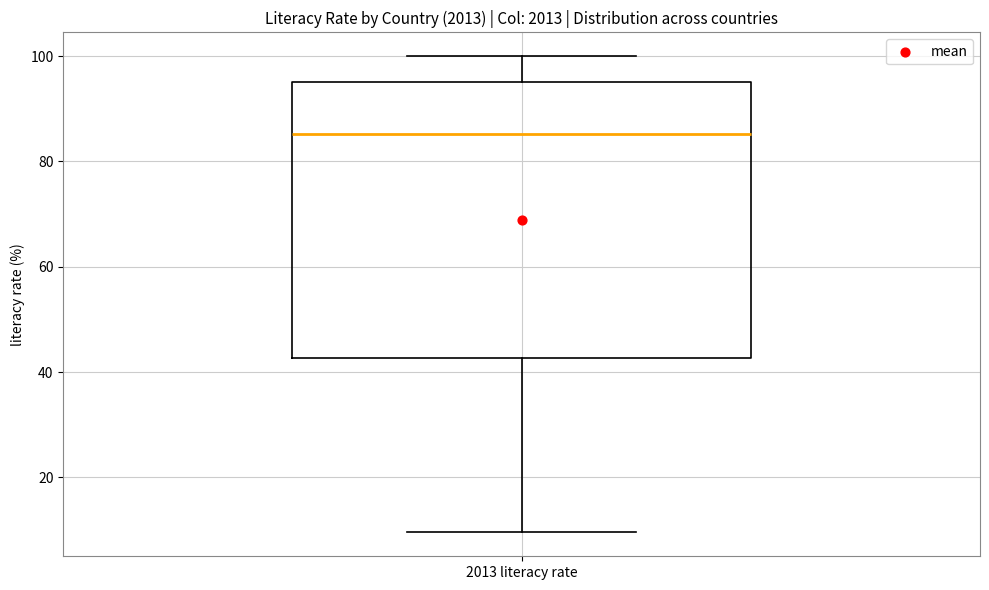

Read this box plot against the y-axis: the position of the median line, the range covered by the box, and the ends of both whiskers. The values are not printed on the chart, so give them approximately, as read against the axis.

median 86, box 42 to 96, whiskers 10 to 100